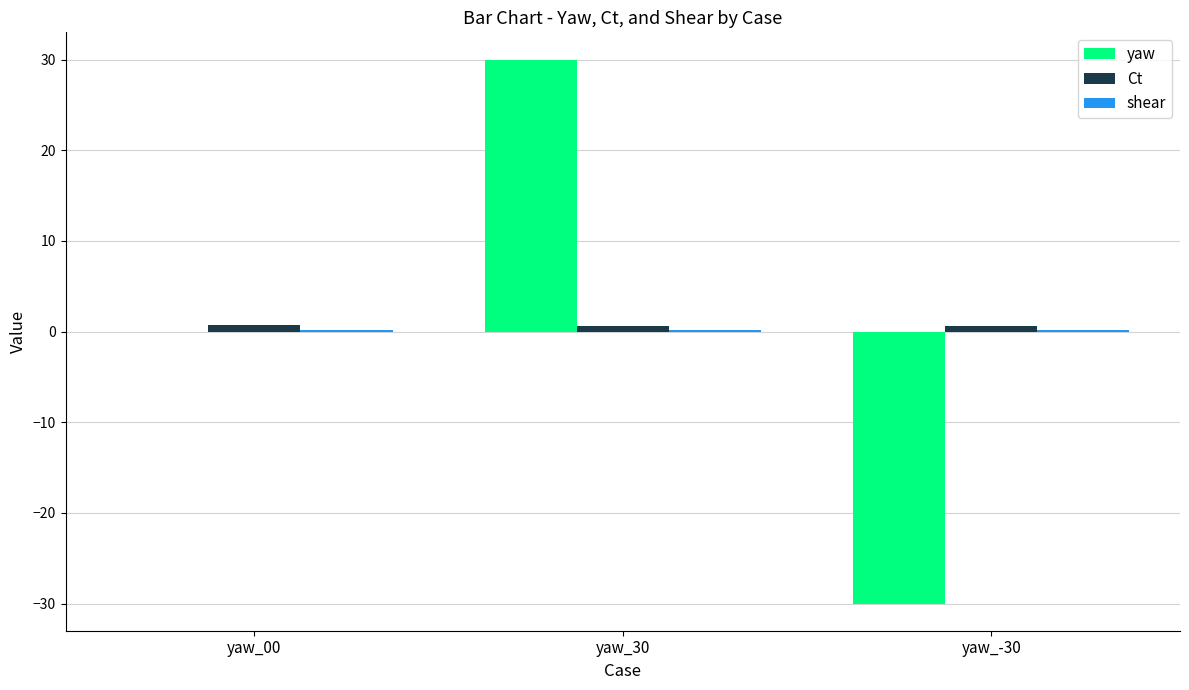

At which category is the sum across all series the highest?

yaw_30